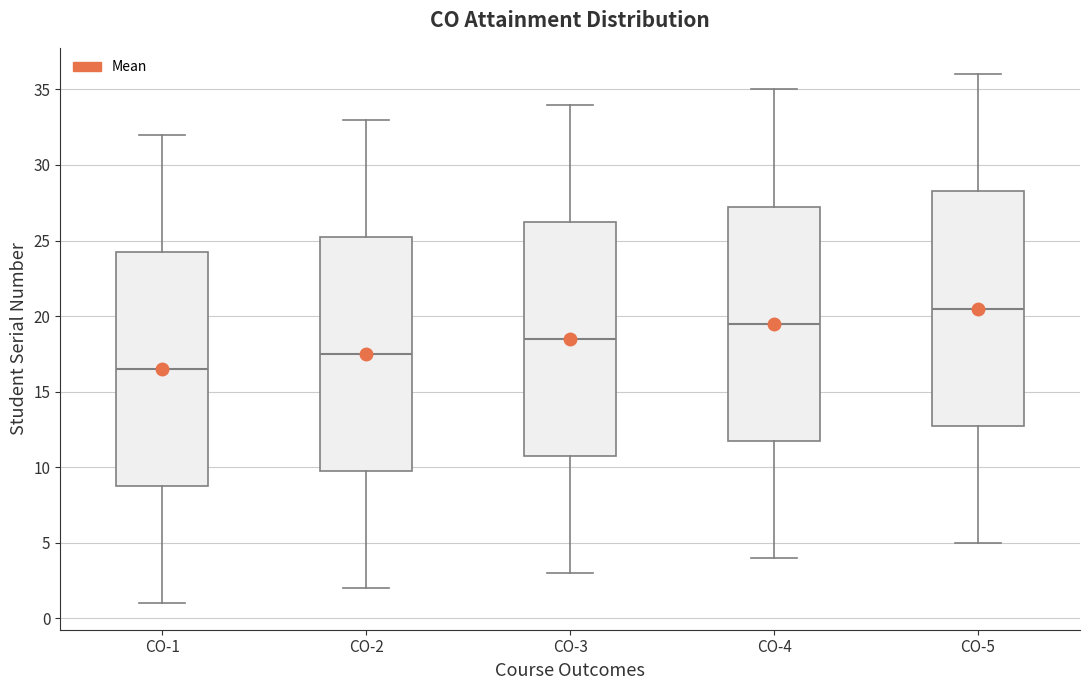

Reading left to right, read every box against the y-axis: the position of its median line, the range the box covers, and the ends of its whiskers. The values are not printed on the chart, so give them approximately, as read against the axis.

CO-1: median 16.5, box 9.0 to 24.5, whiskers 1.0 to 32.0
CO-2: median 17.5, box 10.0 to 25.5, whiskers 2.0 to 33.0
CO-3: median 18.5, box 11.0 to 26.5, whiskers 3.0 to 34.0
CO-4: median 19.5, box 12.0 to 27.5, whiskers 4.0 to 35.0
CO-5: median 20.5, box 13.0 to 28.5, whiskers 5.0 to 36.0